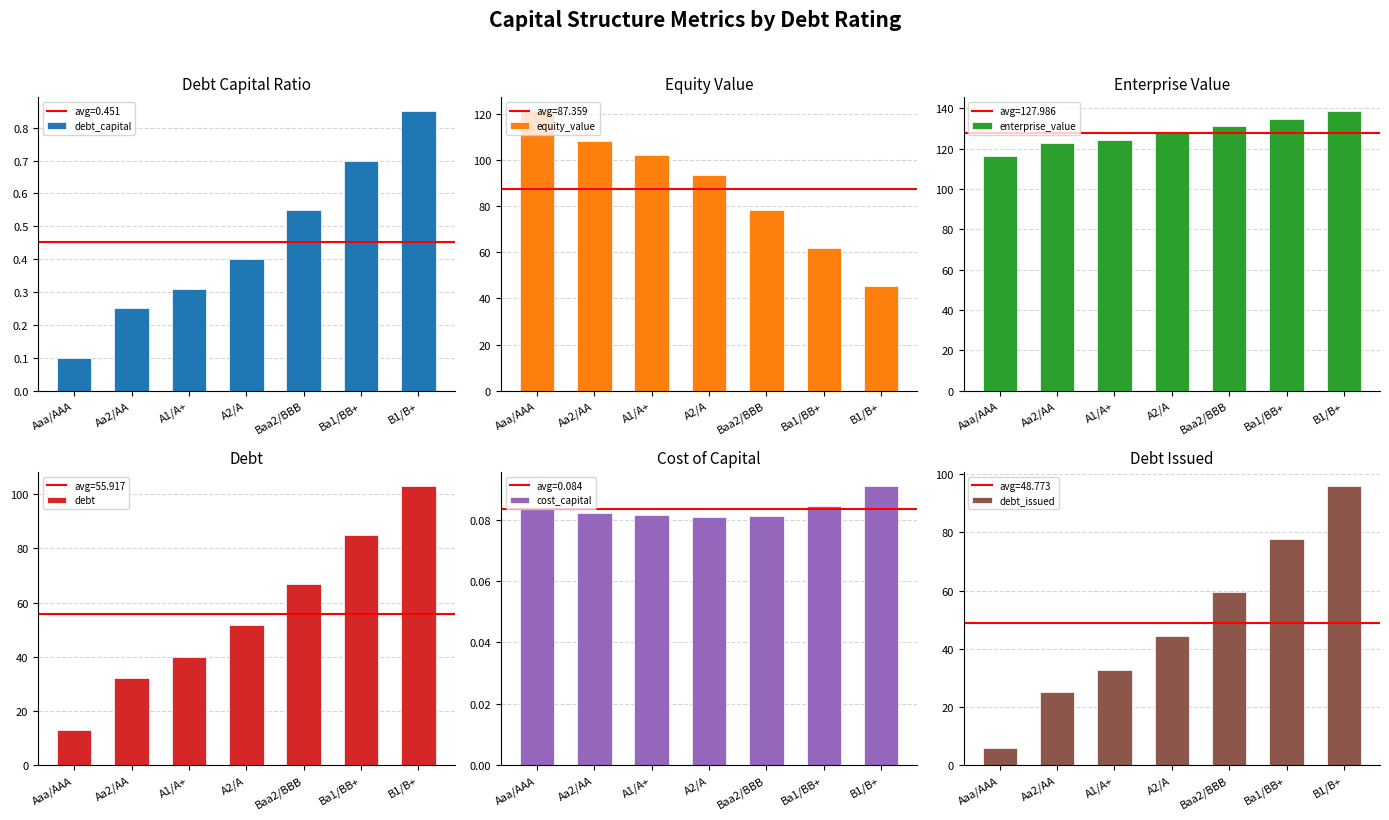

What is the minimum value for cost_capital?

0.1